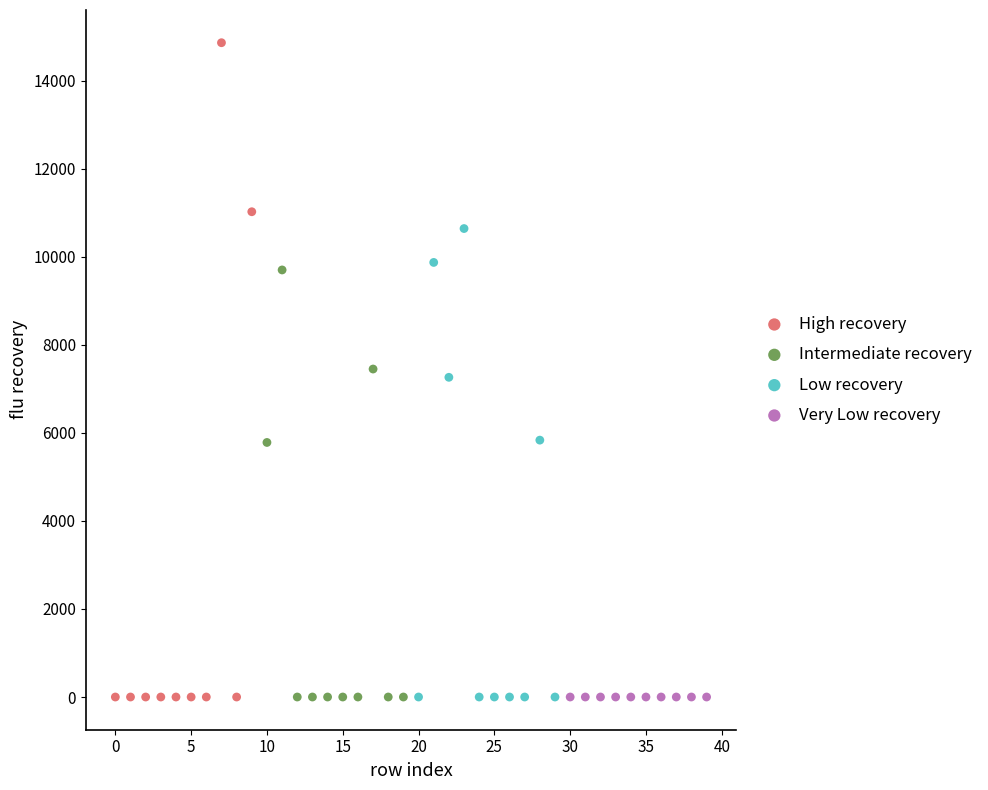

Which series contains the highest Y value?

High recovery